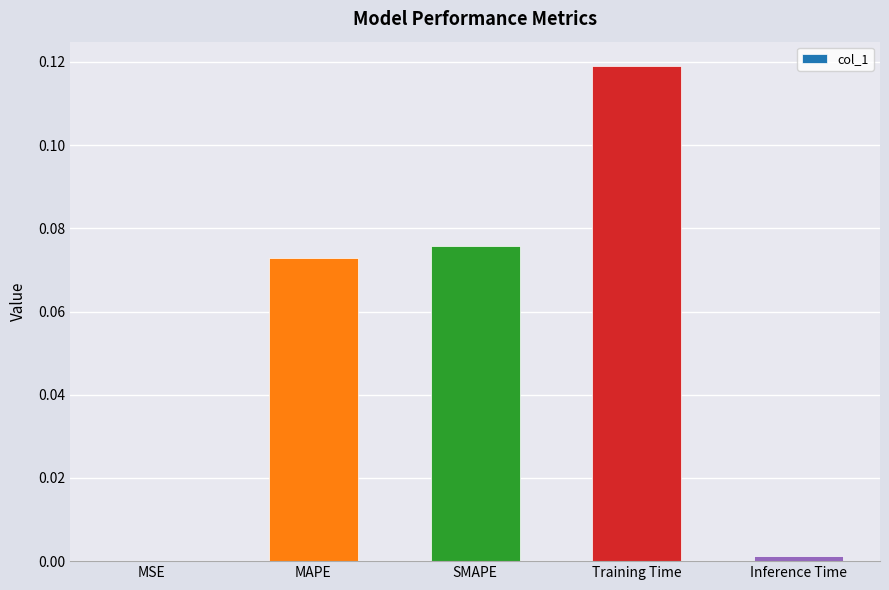

Between SMAPE and Inference Time, which is larger?

SMAPE